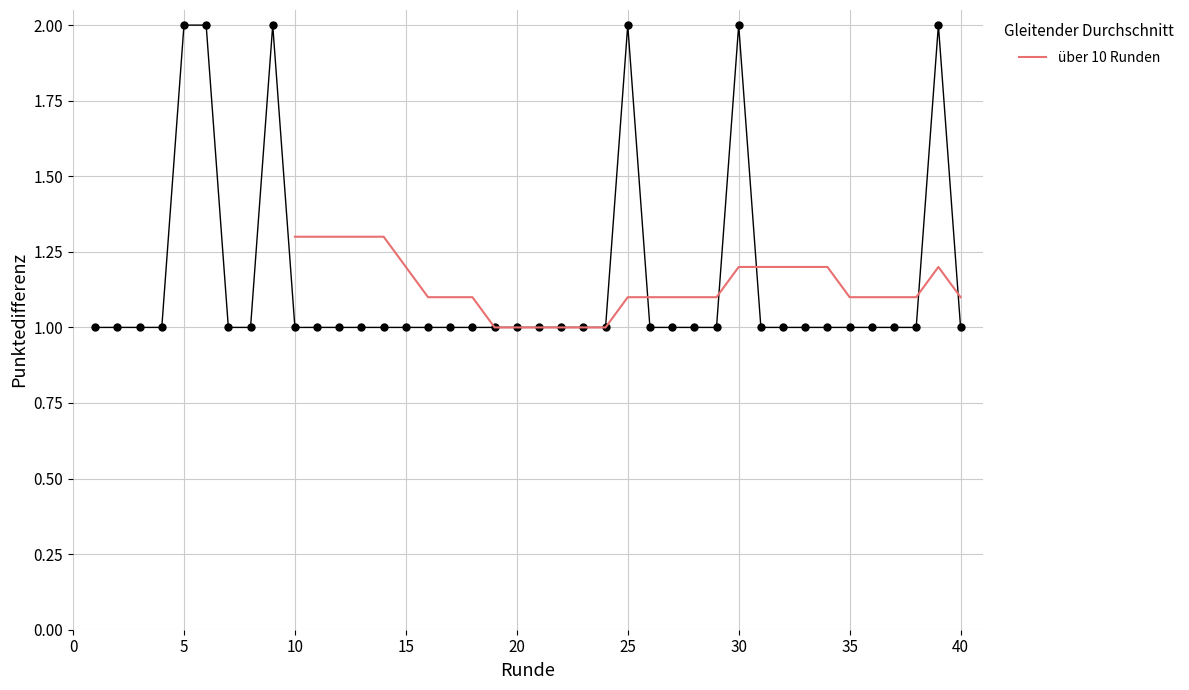

What is the average value?

1